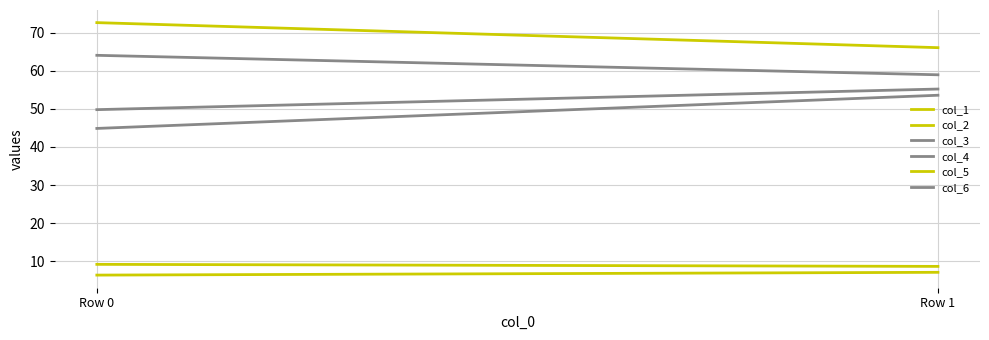

What are all the series names shown in the legend?

col_1, col_2, col_3, col_4, col_5, col_6